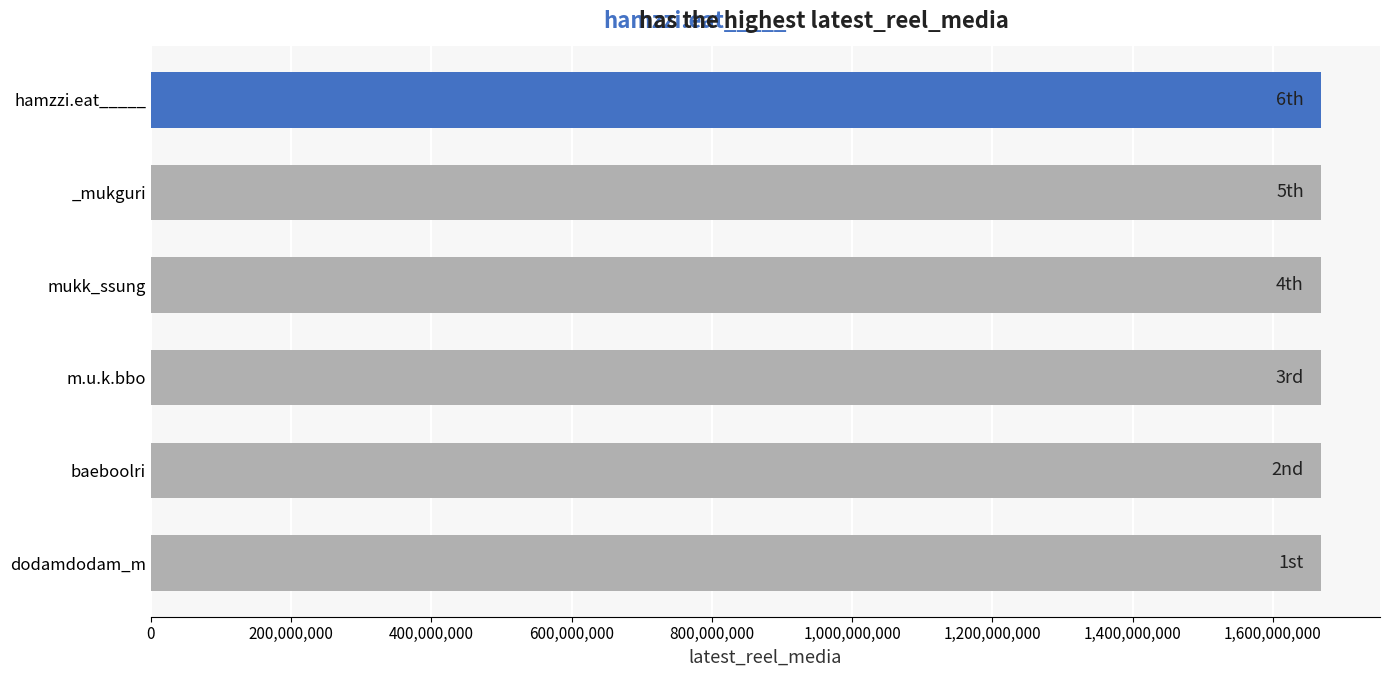

What is the ratio of the value at hamzzi.eat_____ to the value at baeboolri?

1.0